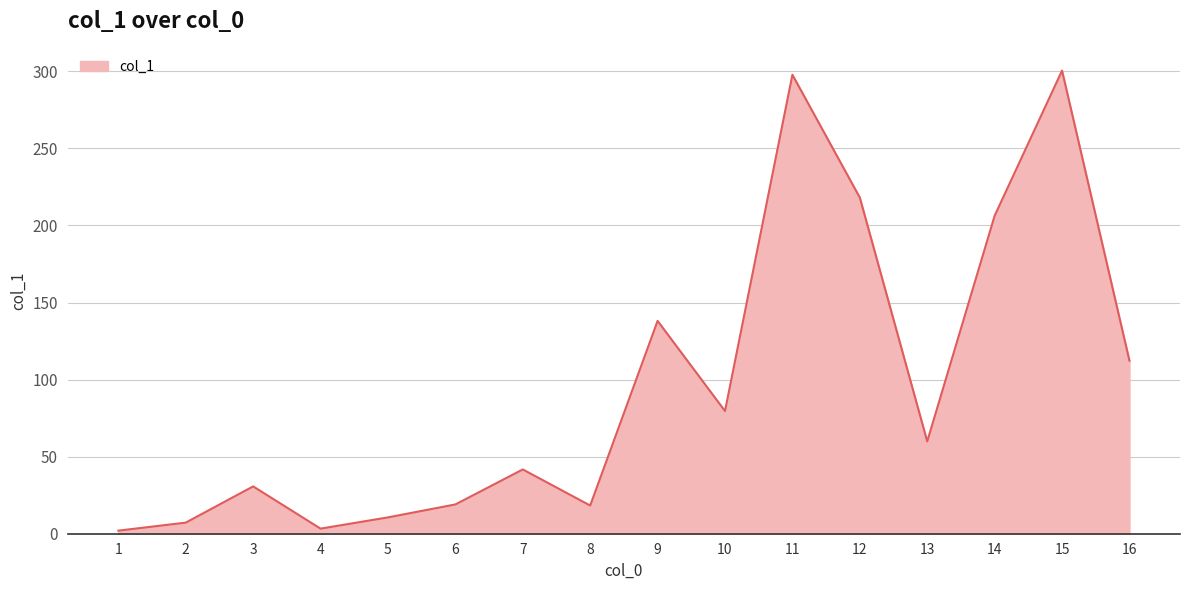

Read the value at 12.

218.1